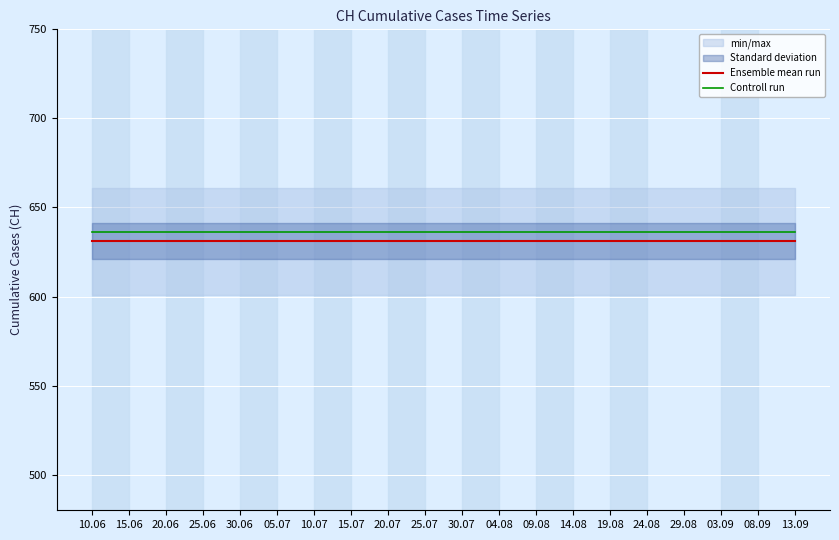

Reading left to right, list all the values displayed in this chart.

Ensemble mean run: 631	631	631	631	631	631	631	631	631	631	631	631	631	631	631	631	631	631	631	631
Controll run: 636	636	636	636	636	636	636	636	636	636	636	636	636	636	636	636	636	636	636	636